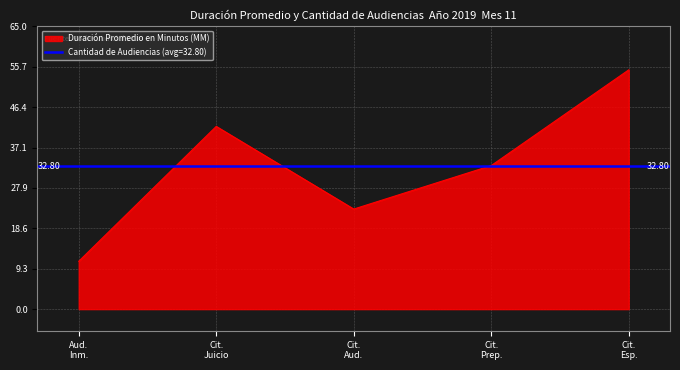

List the labels in order of value, smallest first.

Aud. Inm., Cit. Aud., Cit. Prep., Cit. Juicio, Cit. Esp.